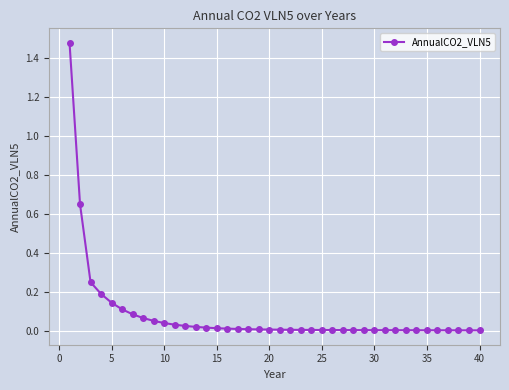

What is the sum of all values?

3.4